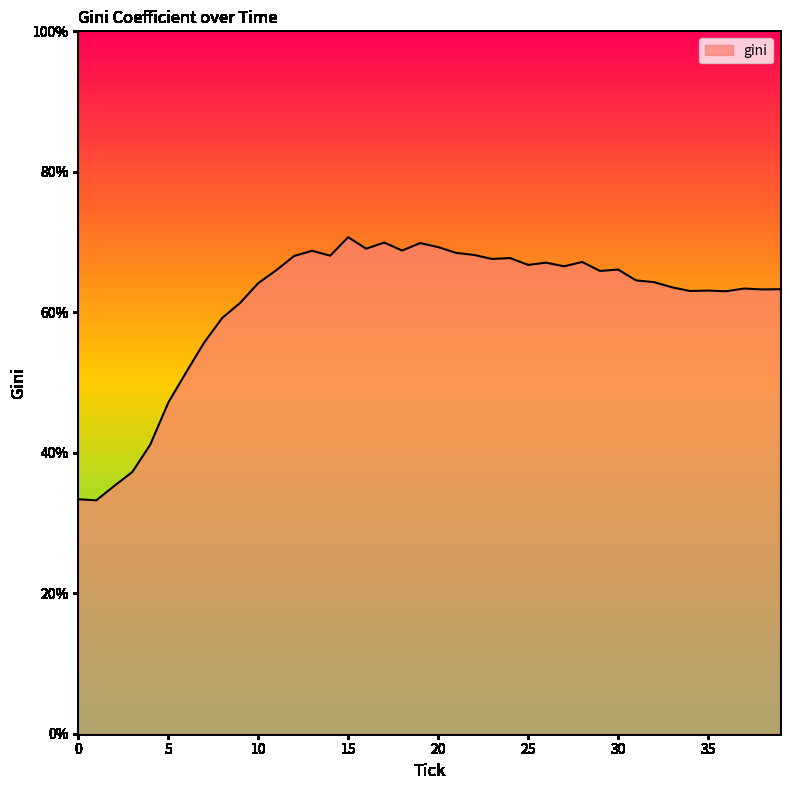

What is the maximum value shown in the chart?

70.7